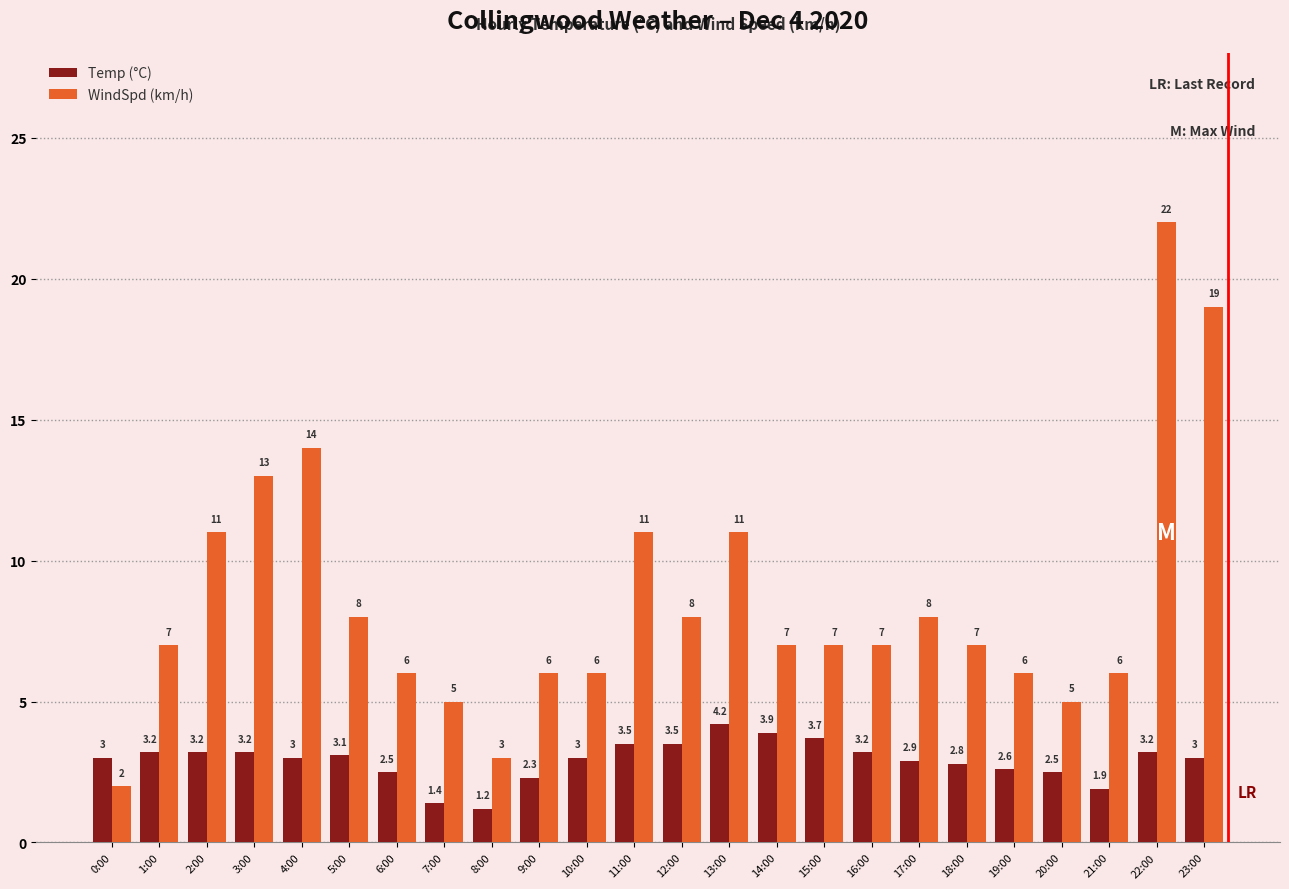

The WindSpd (km/h) series shows 3.7 at 1:00. True or false?

False